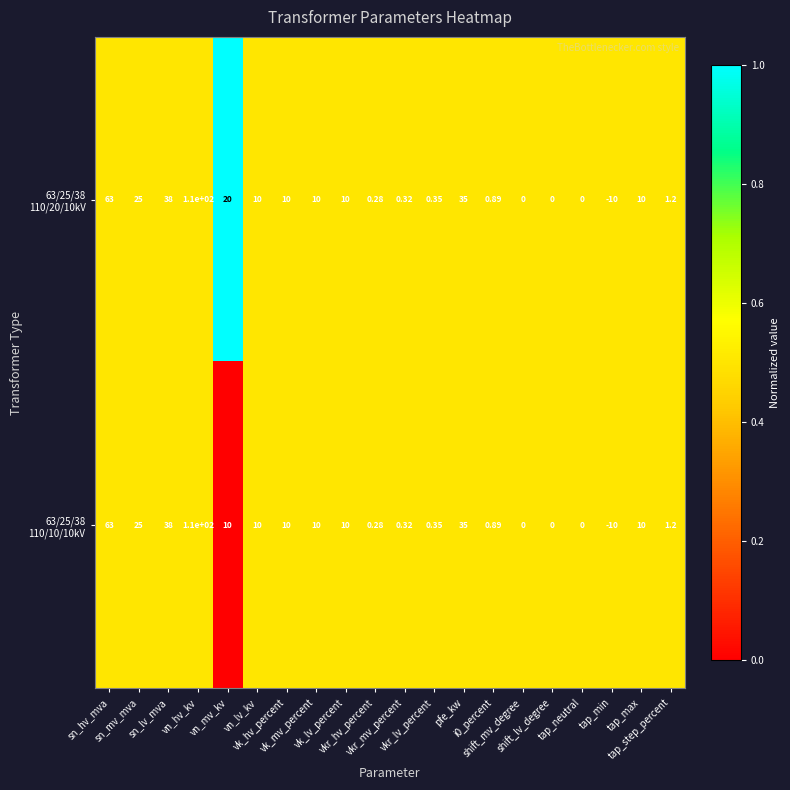

How many distinct data groups are displayed?

2